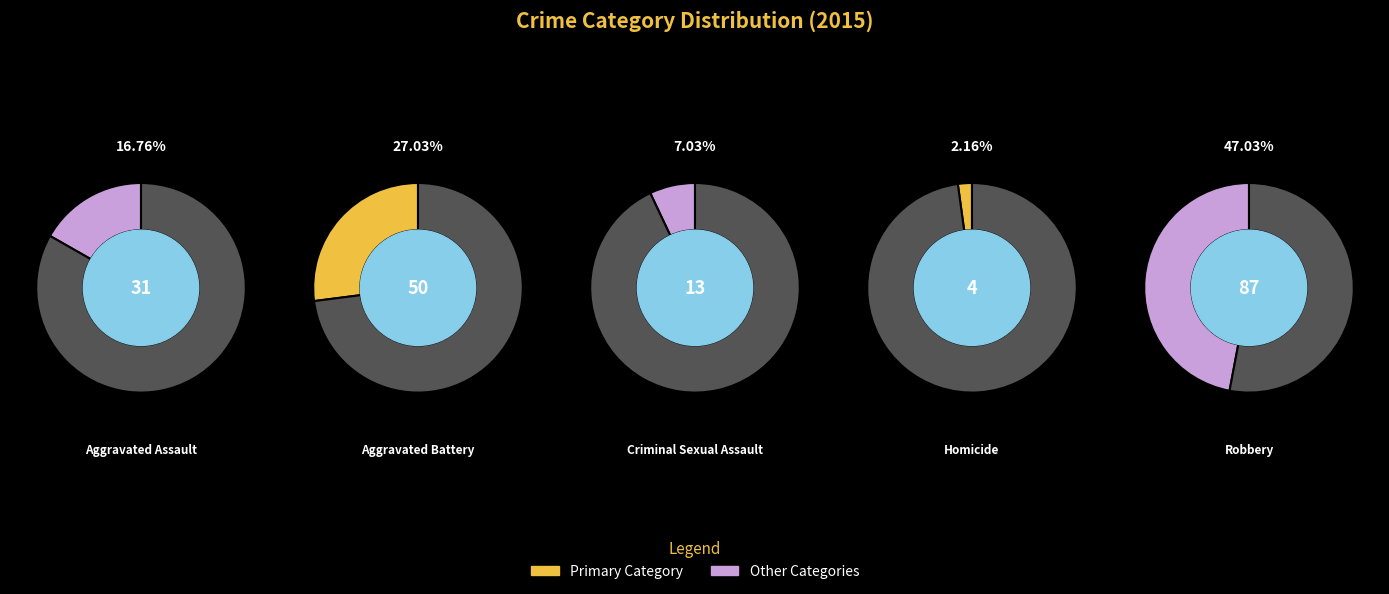

Approximately how many times larger is the value at Criminal Sexual Assault compared to Aggravated Assault?

0.4